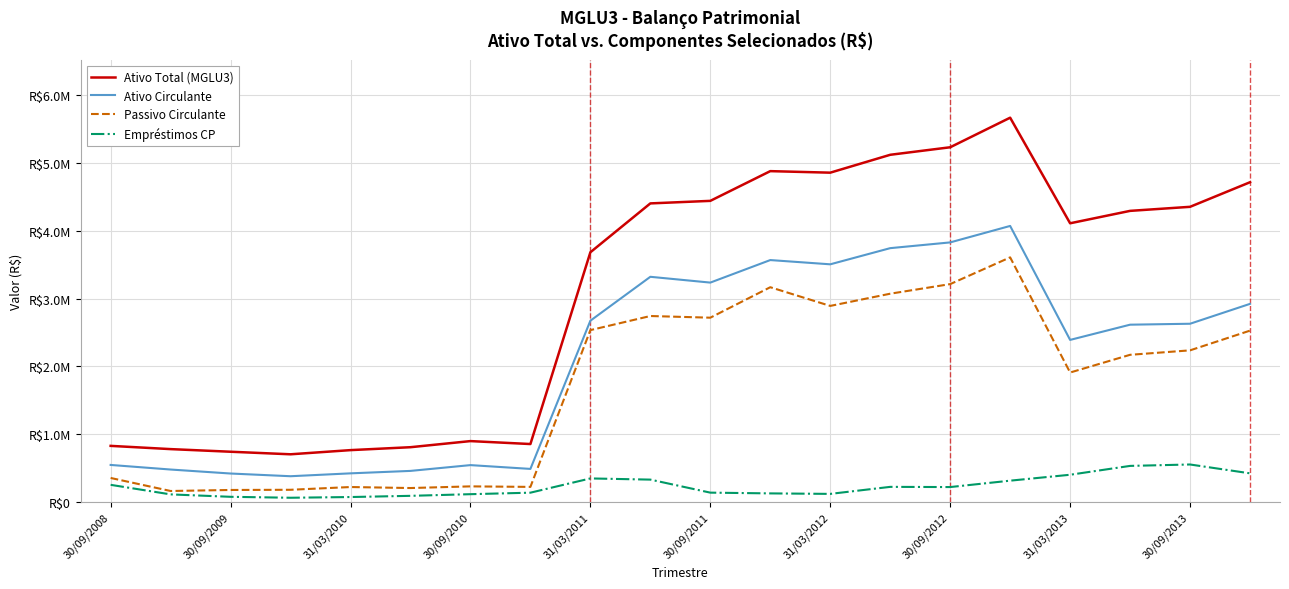

Is this an area chart (filled region under the line)?

No